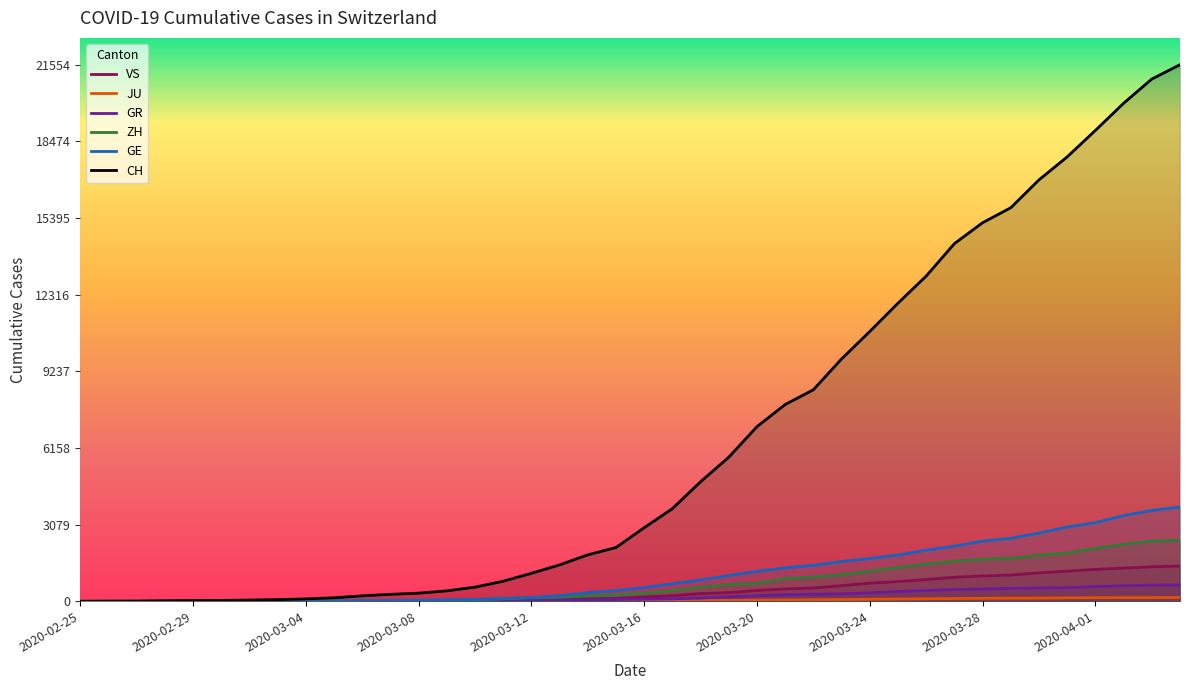

The value of GR at 2020-03-20 is 226. True or false?

True